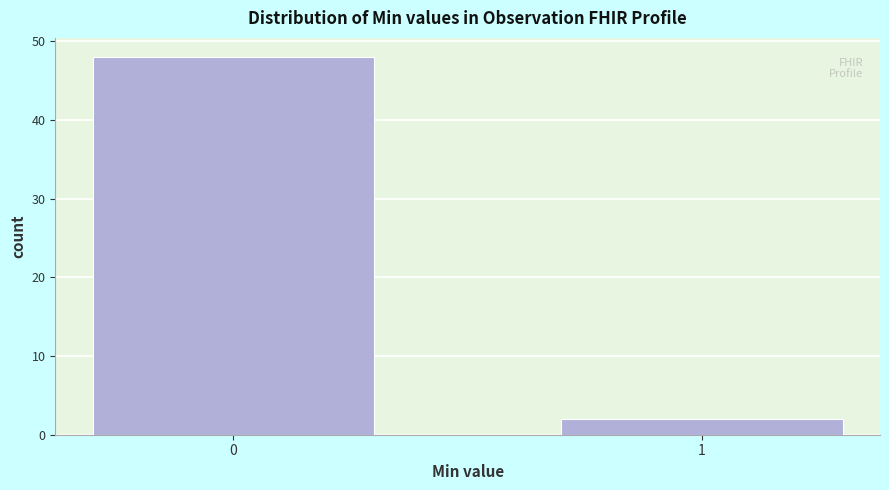

Reading left to right, extract all data points from this chart.

0=48	1=2